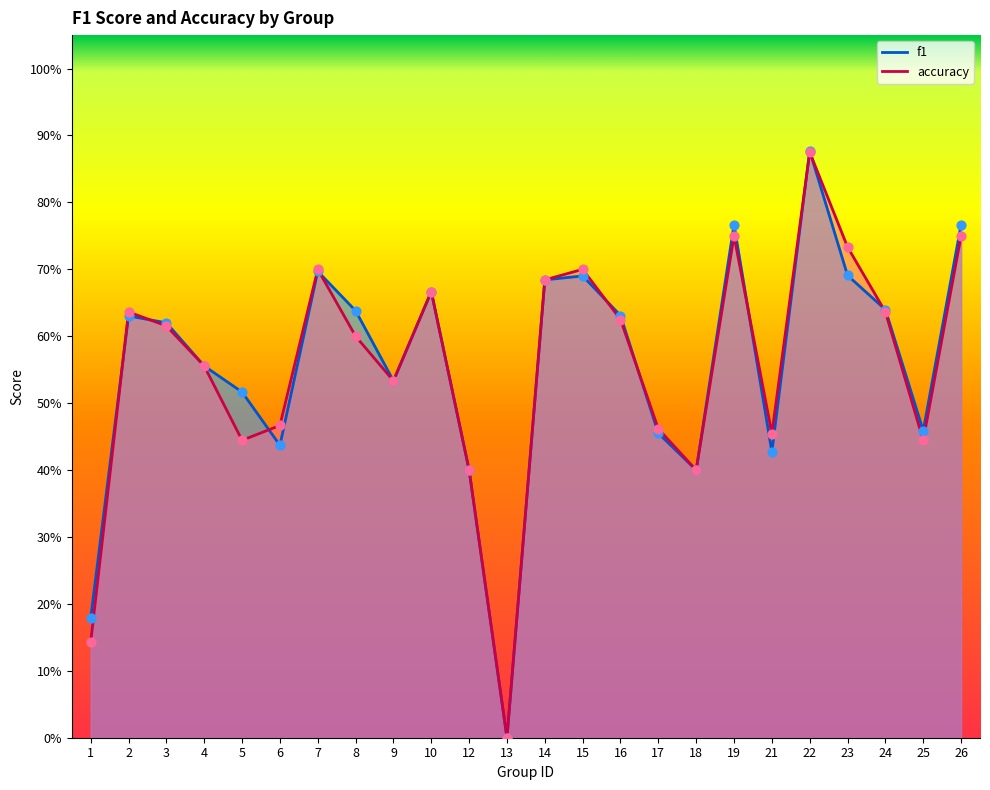

Which series reaches the minimum Y coordinate?

f1